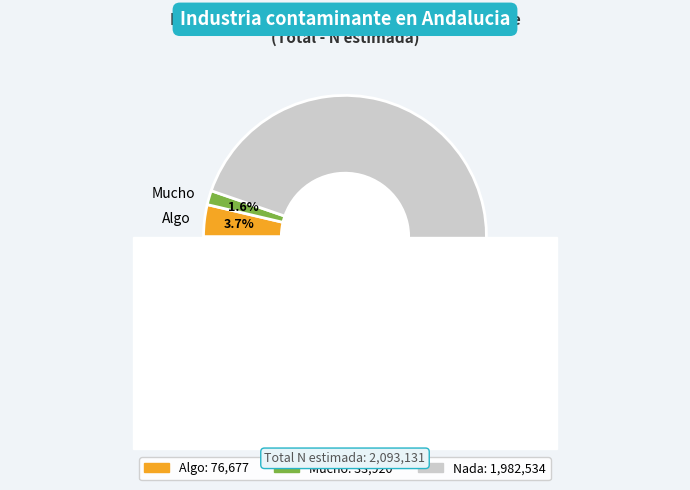

Do Nada and Algo together represent more than half of the pie?

Yes